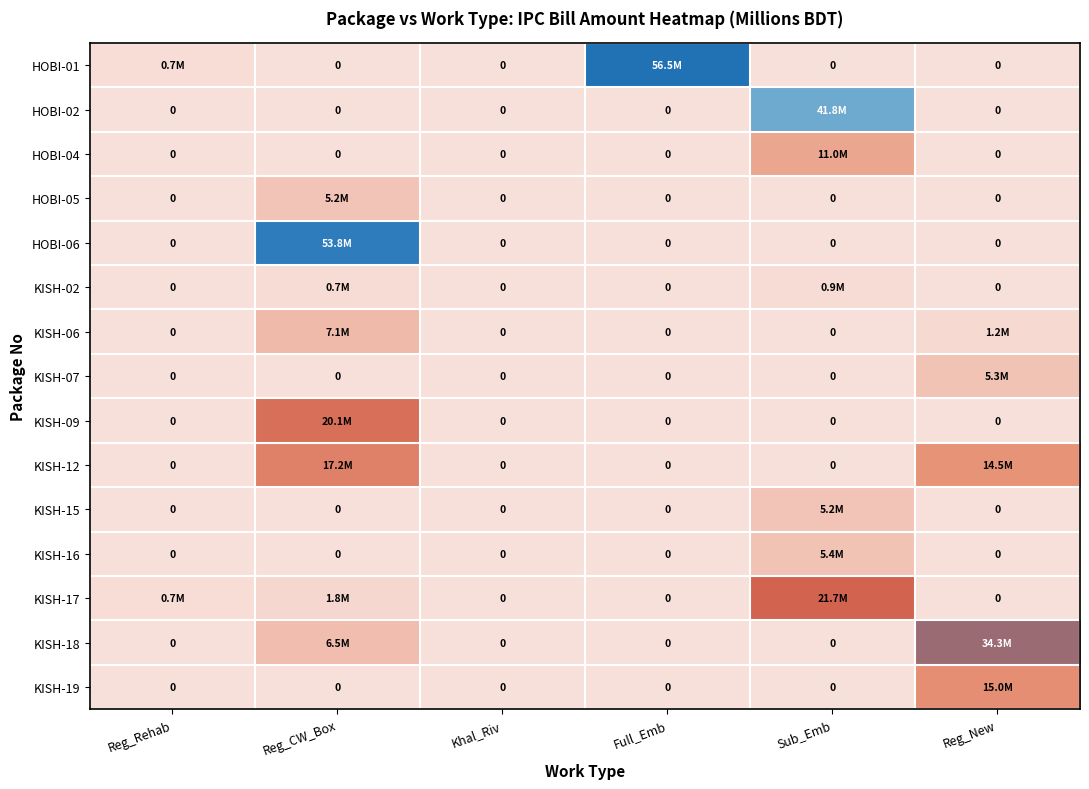

List the labels in order of HOBI-02 value, largest first.

Sub_Emb, Reg_Rehab, Reg_CW_Box, Khal_Riv, Full_Emb, Reg_New